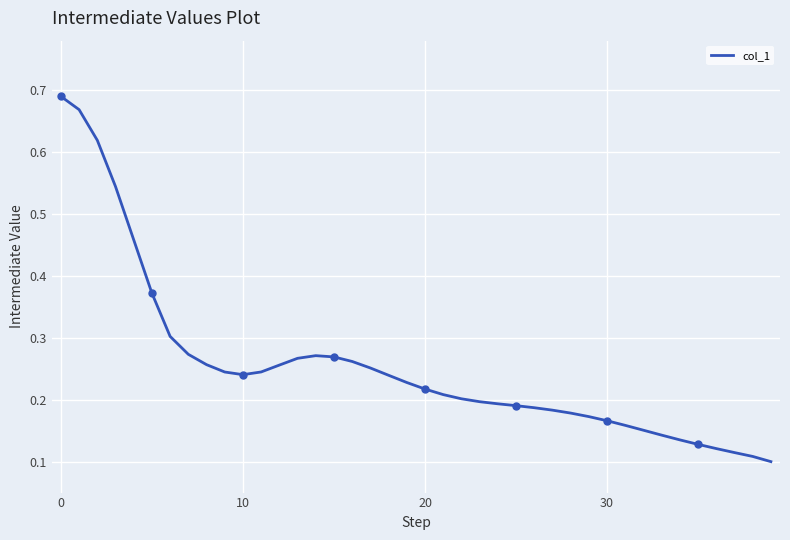

At which category does the data reach its first local peak?

14